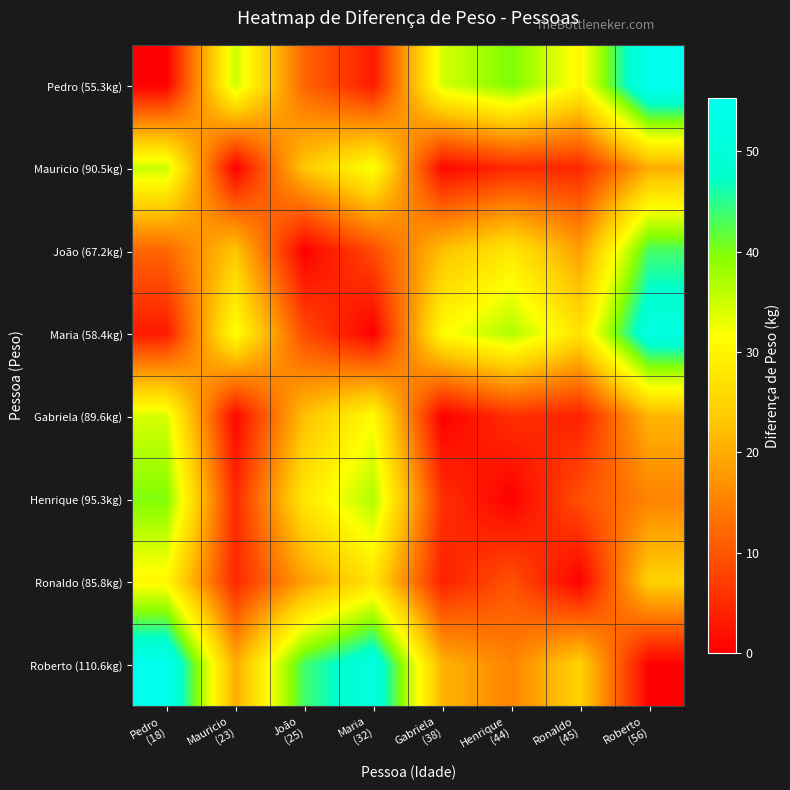

Count the number of data series in this chart.

8